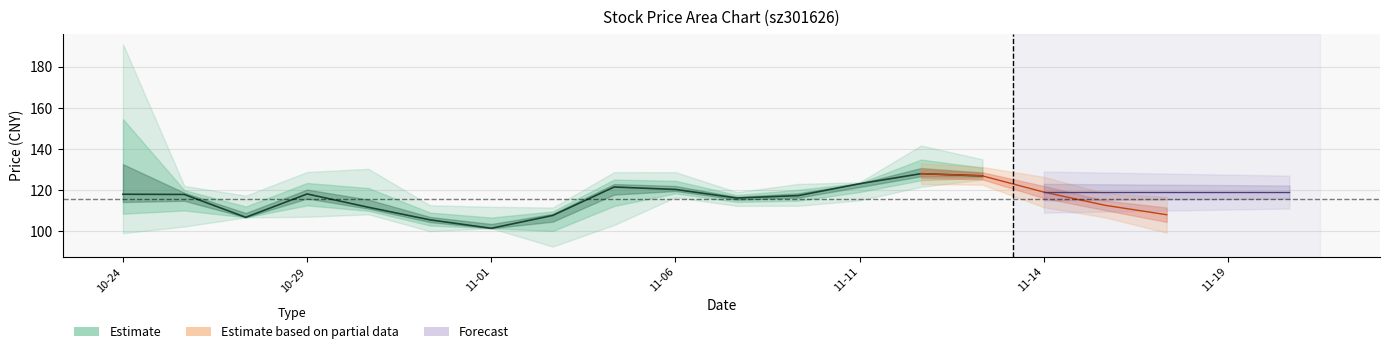

How many values in the open series exceed 115?

10